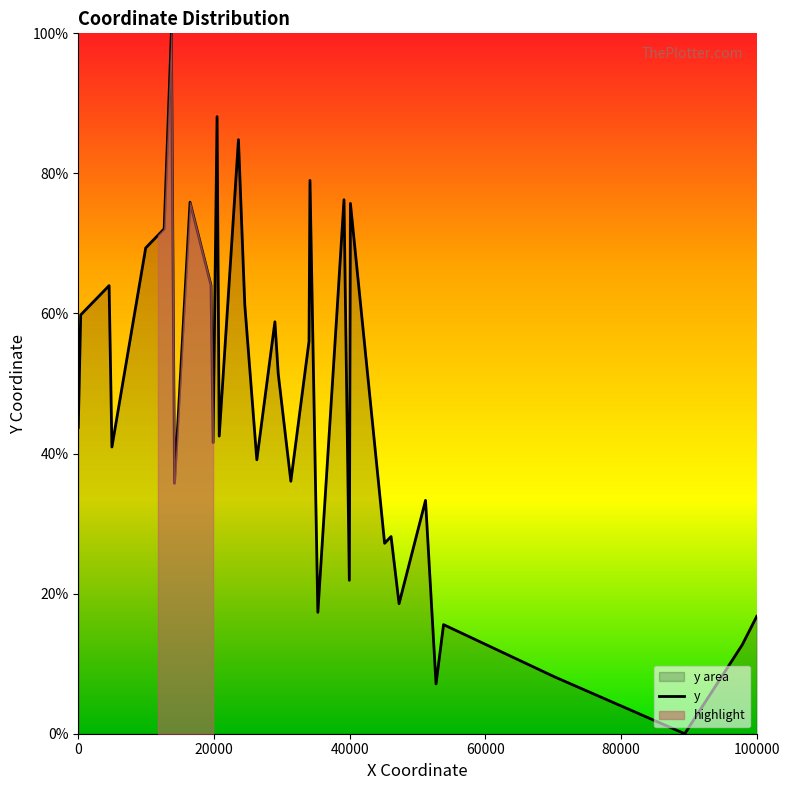

What is the highest value of the y series?

100.0